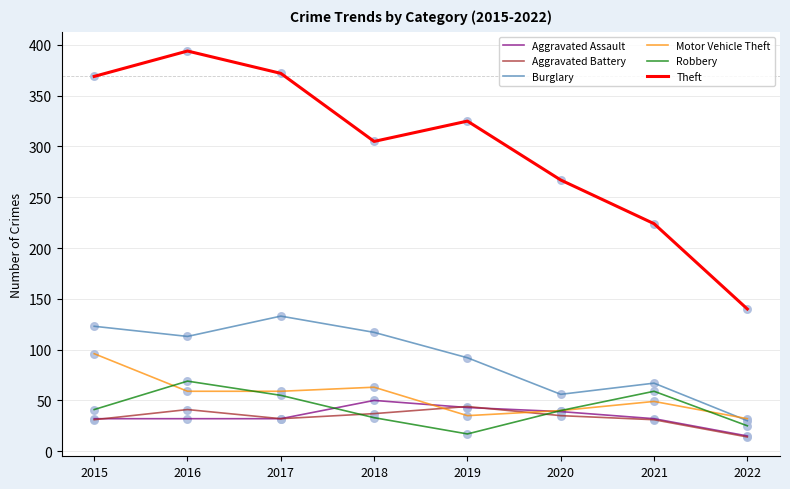

Is the value of Aggravated Battery at 2021 greater than the value of Burglary at 2021?

No